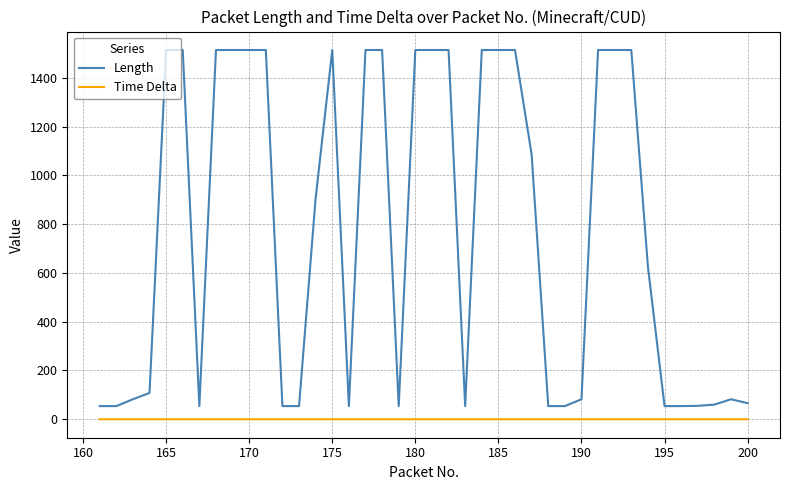

What is the difference between the maximum and minimum values in the Length series?

1460.0